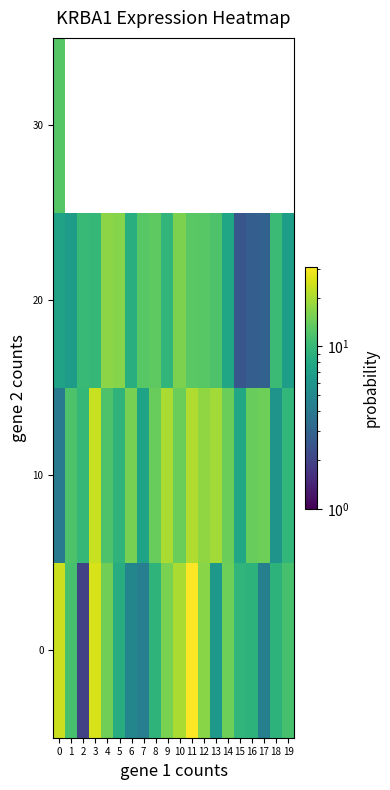

Rank the series by their maximum value, from highest to lowest.

row_0, row_1, row_2, row_3